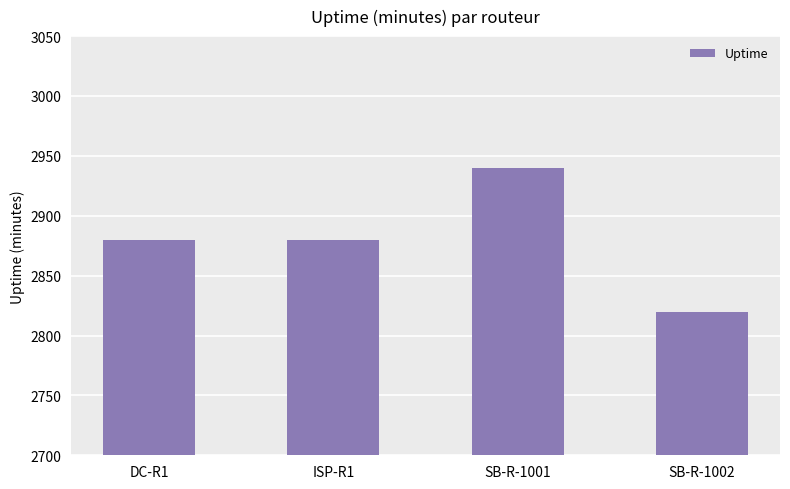

What is the change in value from DC-R1 to SB-R-1001?

+60